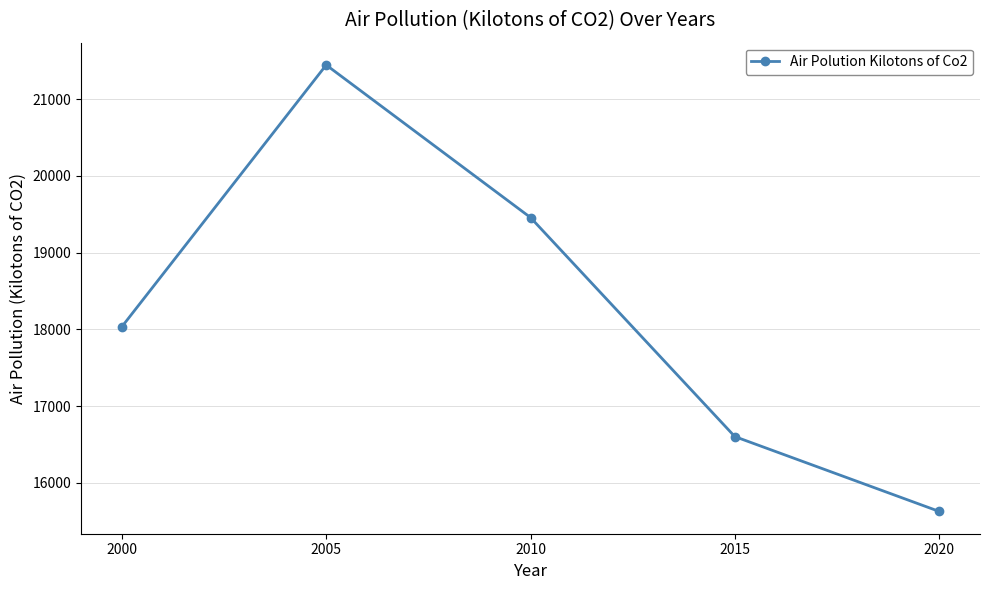

True or false: the data has more than 1 interior local peaks.

False